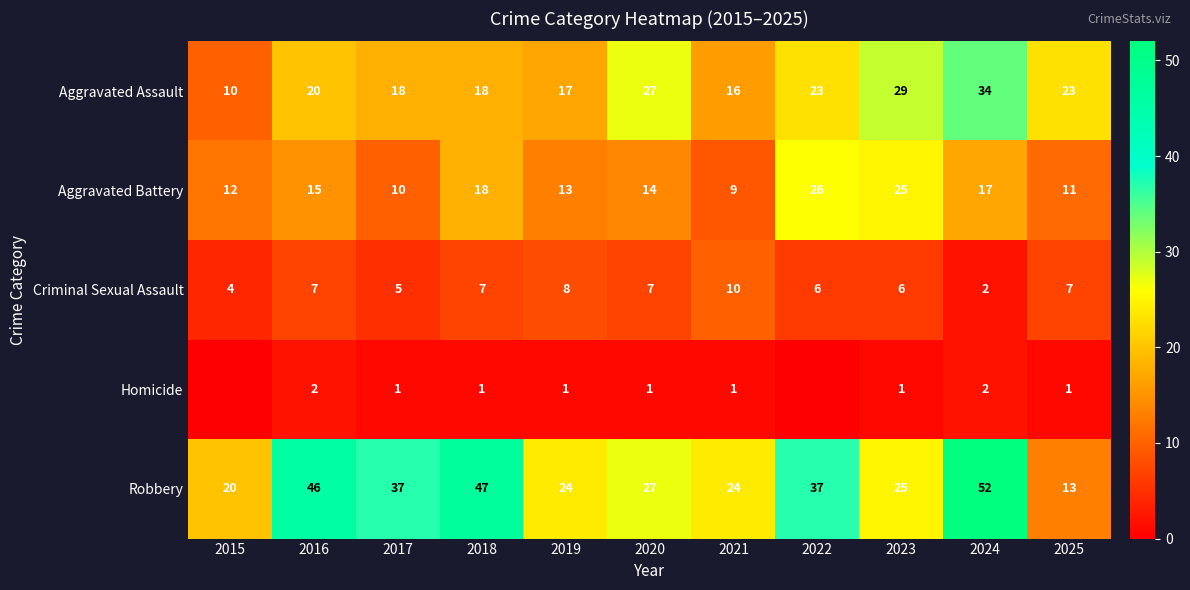

What is the spread (max minus min) of values at 2024?

50